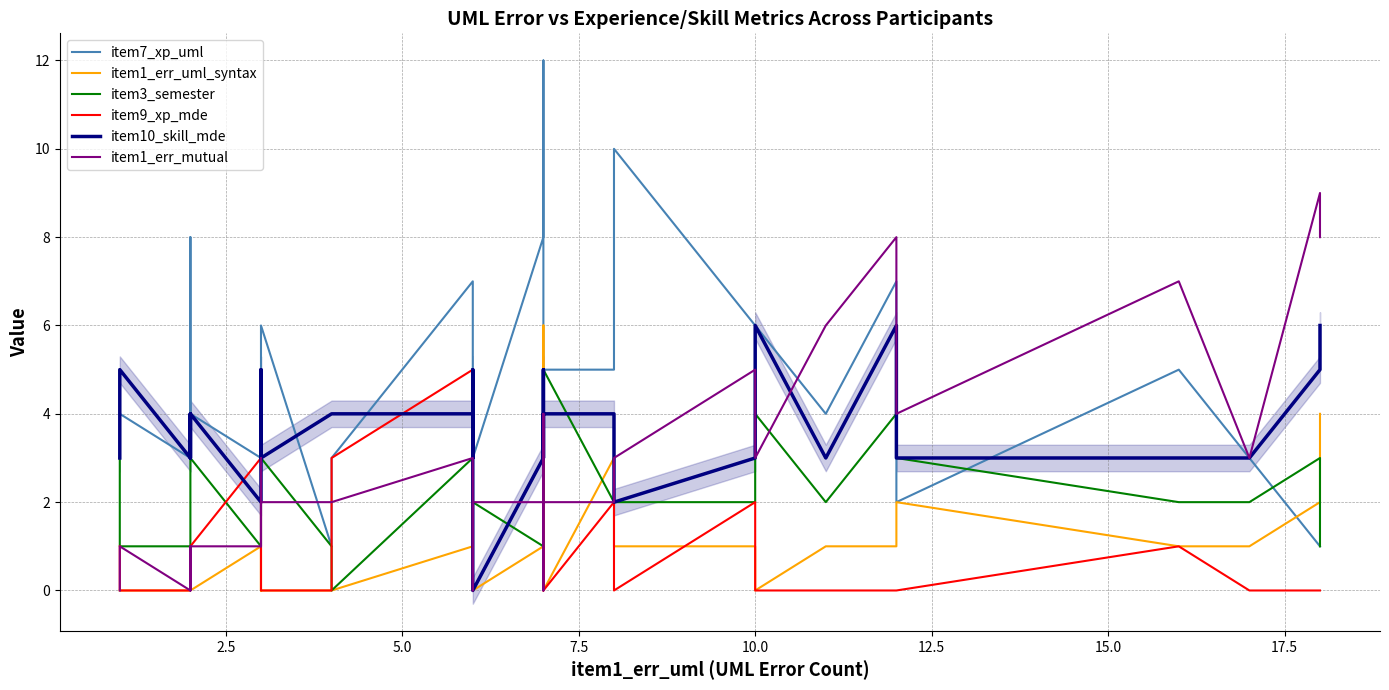

List the series in order of their peak value, lowest first.

item3_semester, item9_xp_mde, item1_err_uml_syntax, item10_skill_mde, item1_err_mutual, item7_xp_uml